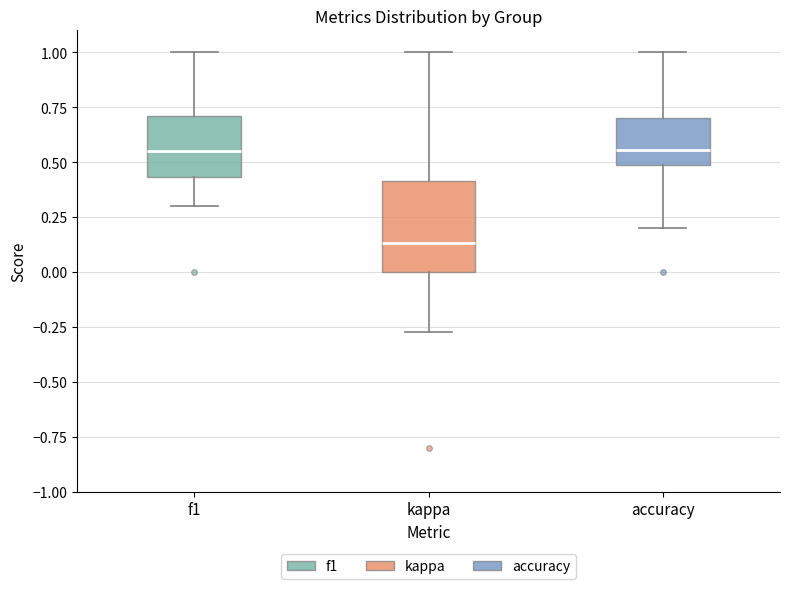

Reading left to right, read every box against the y-axis: the position of its median line, the range the box covers, and the ends of its whiskers. The values are not printed on the chart, so give them approximately, as read against the axis.

f1: median 0.55, box 0.45 to 0.70, whiskers 0.30 to 1.00
kappa: median 0.15, box 0.00 to 0.40, whiskers -0.25 to 1.00
accuracy: median 0.55, box 0.50 to 0.70, whiskers 0.20 to 1.00